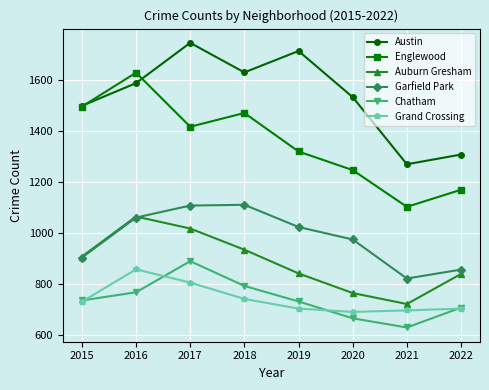

True or false: Chatham has a value of 1198 at 2015.

False